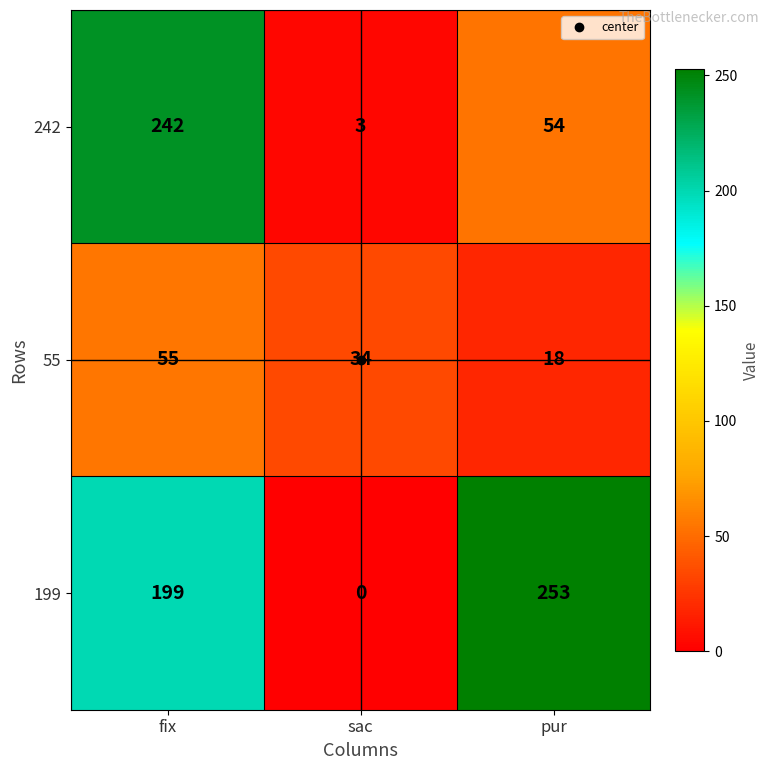

What is the highest value of the 199 series?

253